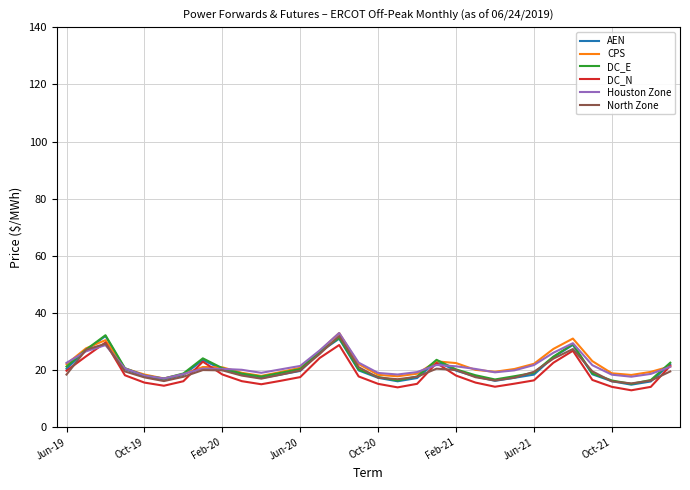

What is the smallest value displayed?

13.0